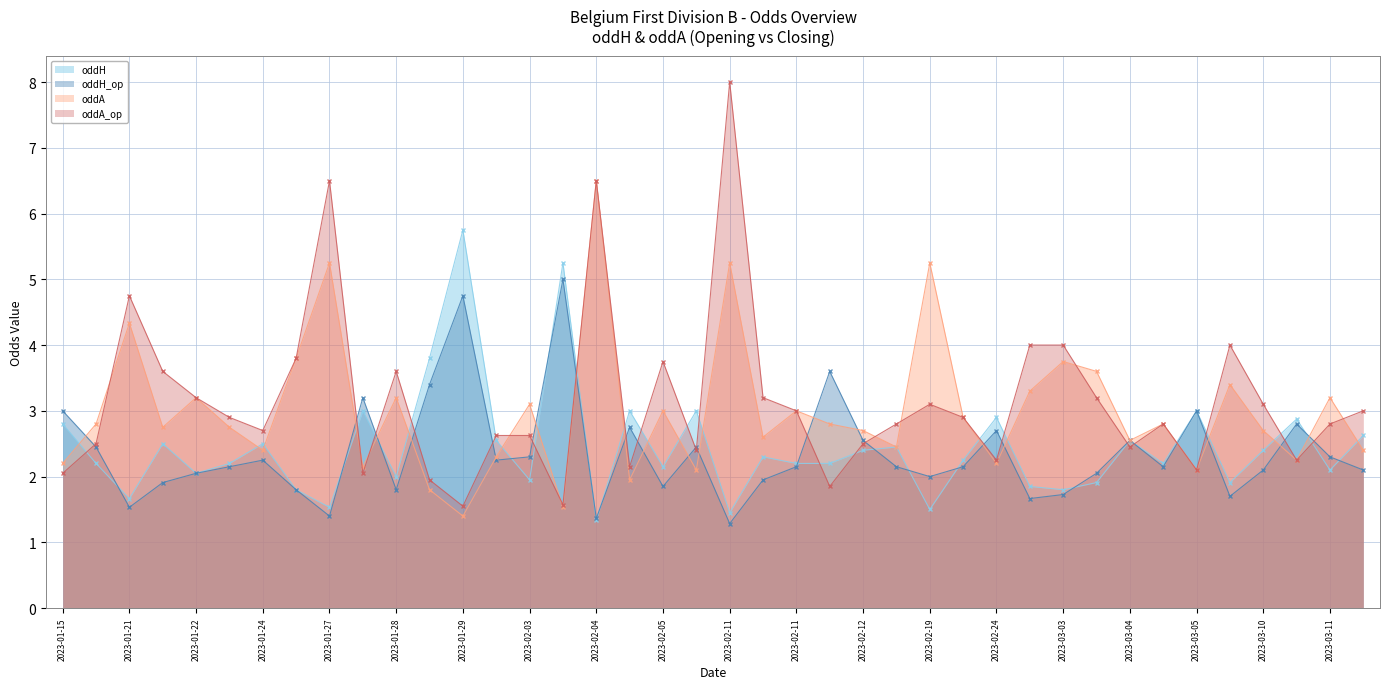

What is the difference between the oddH_op values at 2023-03-03 and 2023-01-20?

0.7